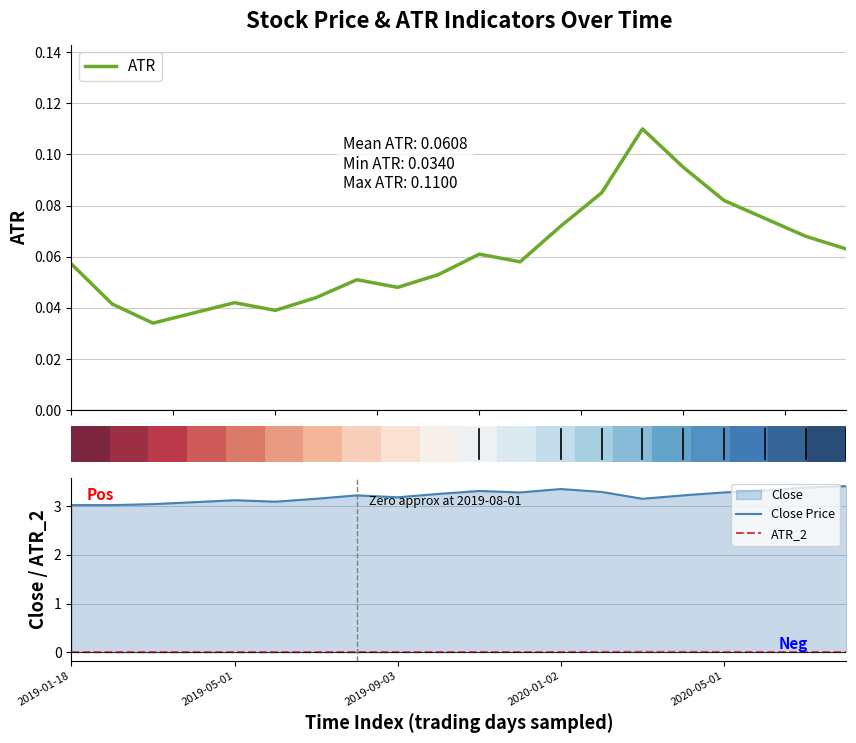

True or false: ATR_2 and Close Price intersect in this chart.

False